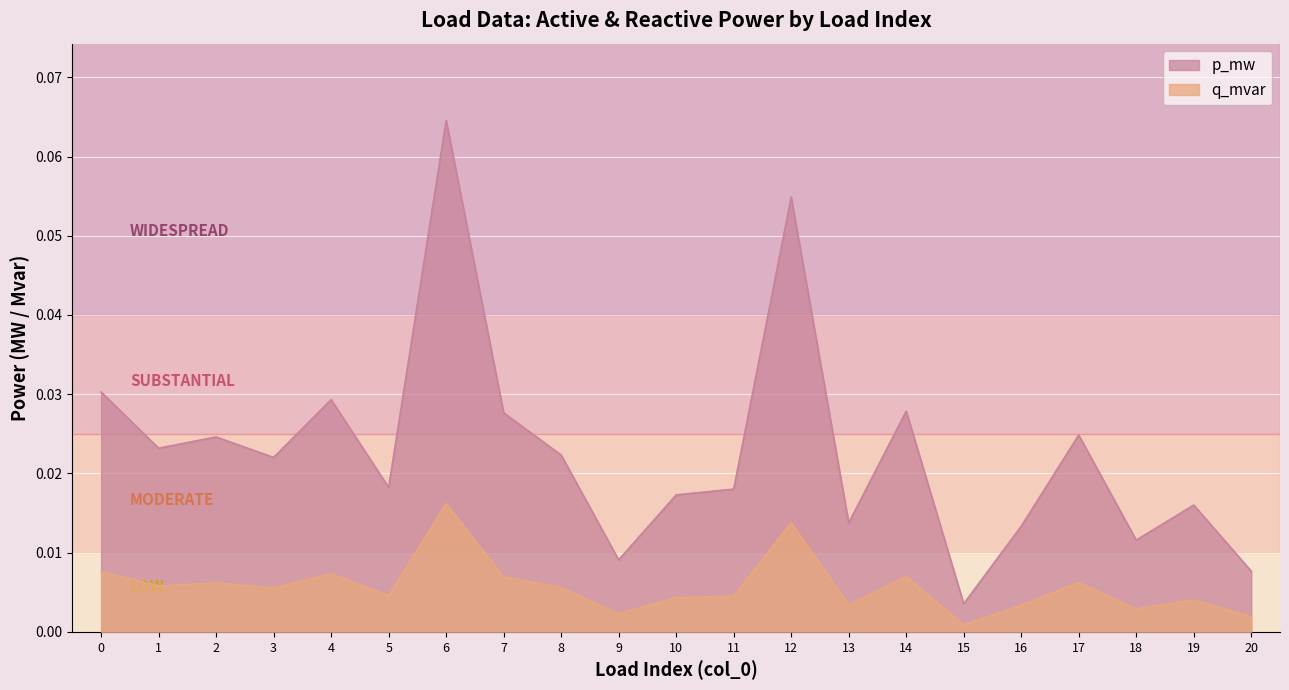

Between 8 and 11, which is larger?

8